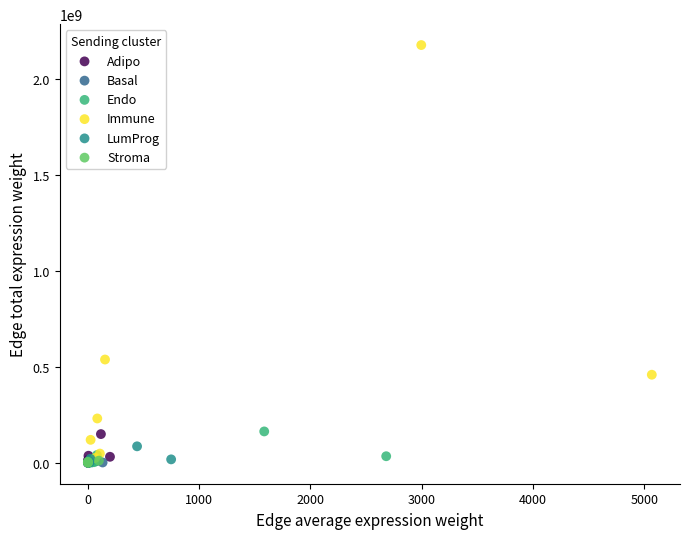

Which series reaches the maximum Y coordinate?

Immune